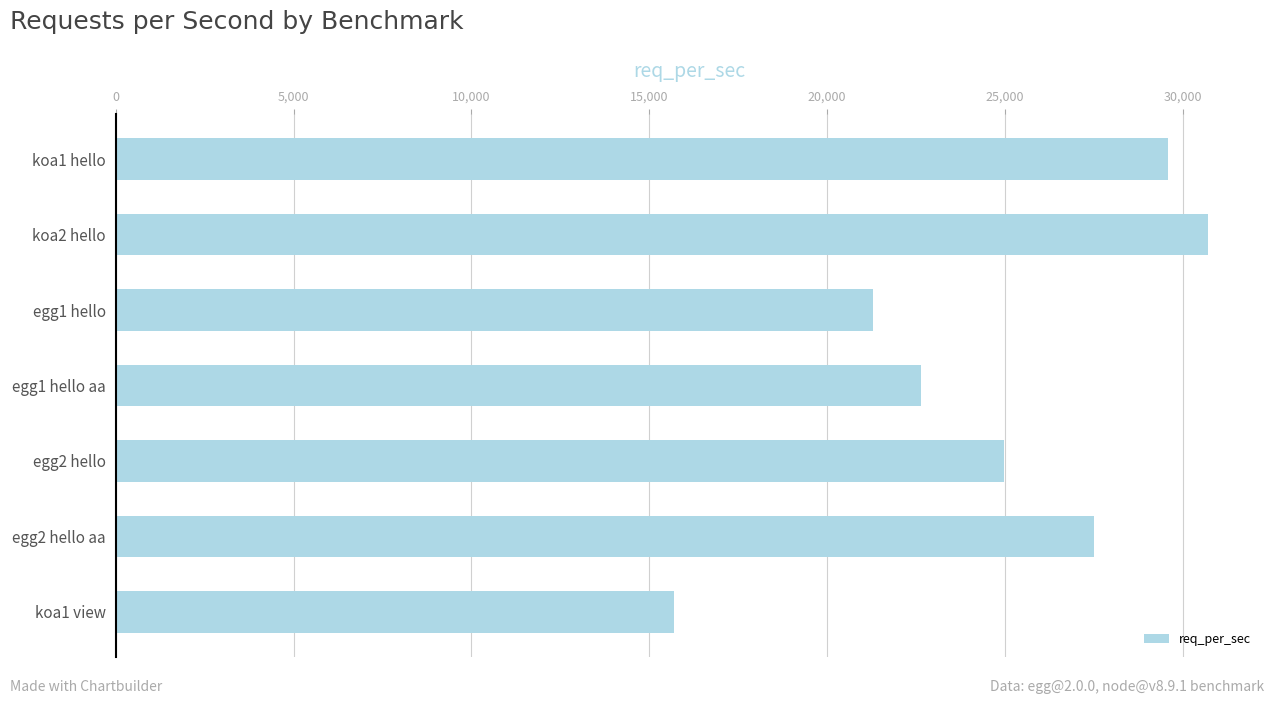

The value at egg2 hello aa is 44563.3. True or false?

False